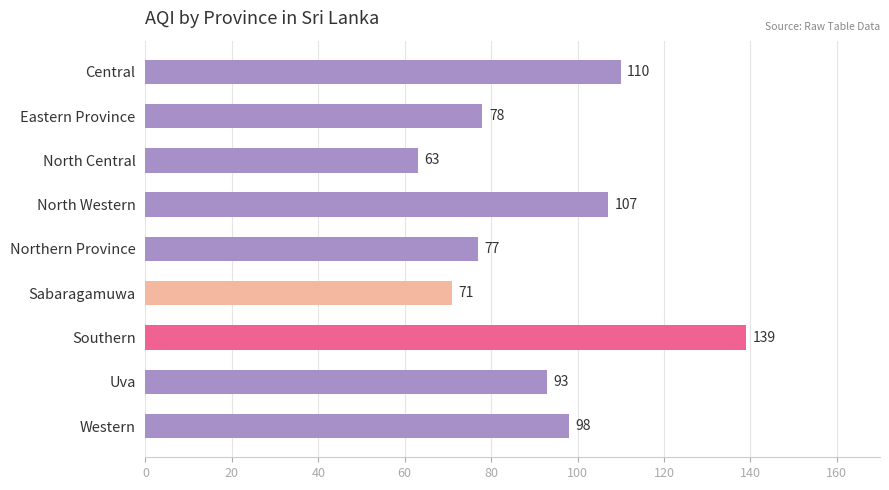

Between North Central and Northern Province, which is larger?

Northern Province